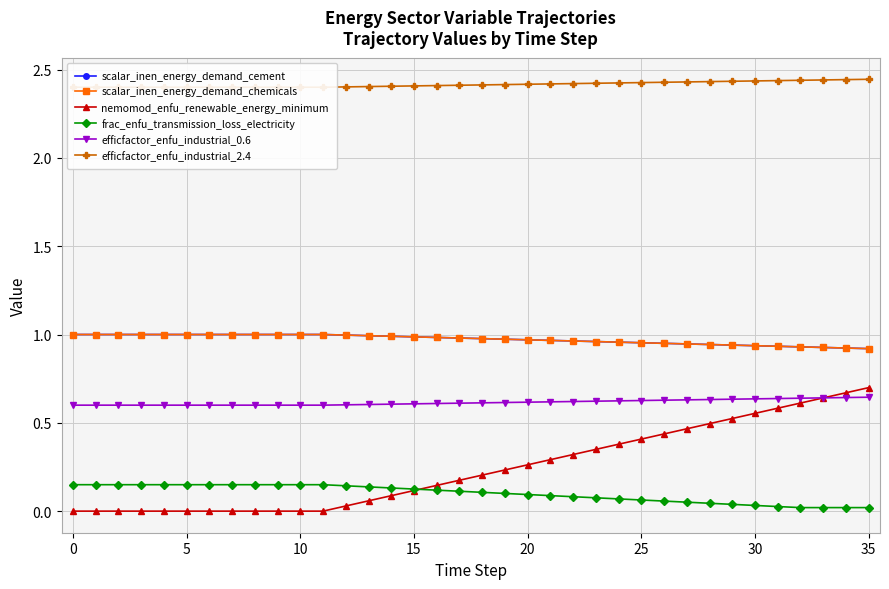

What is the difference between the highest and lowest values at 19?

2.3